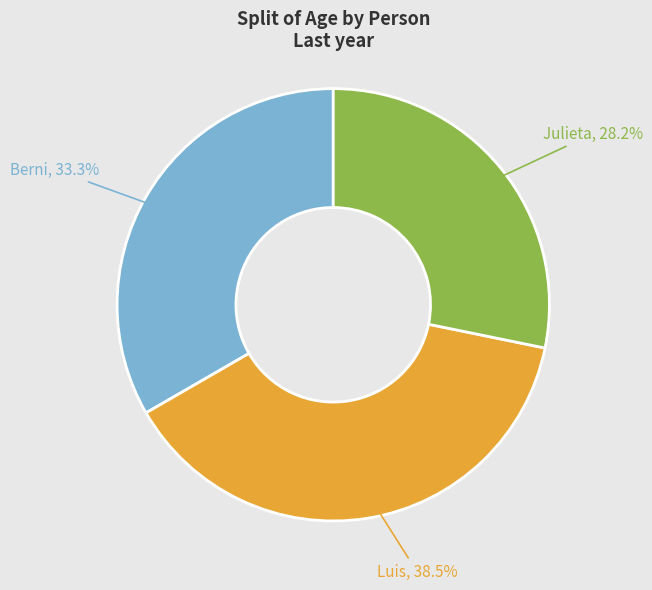

Count the number of slices in the pie.

3